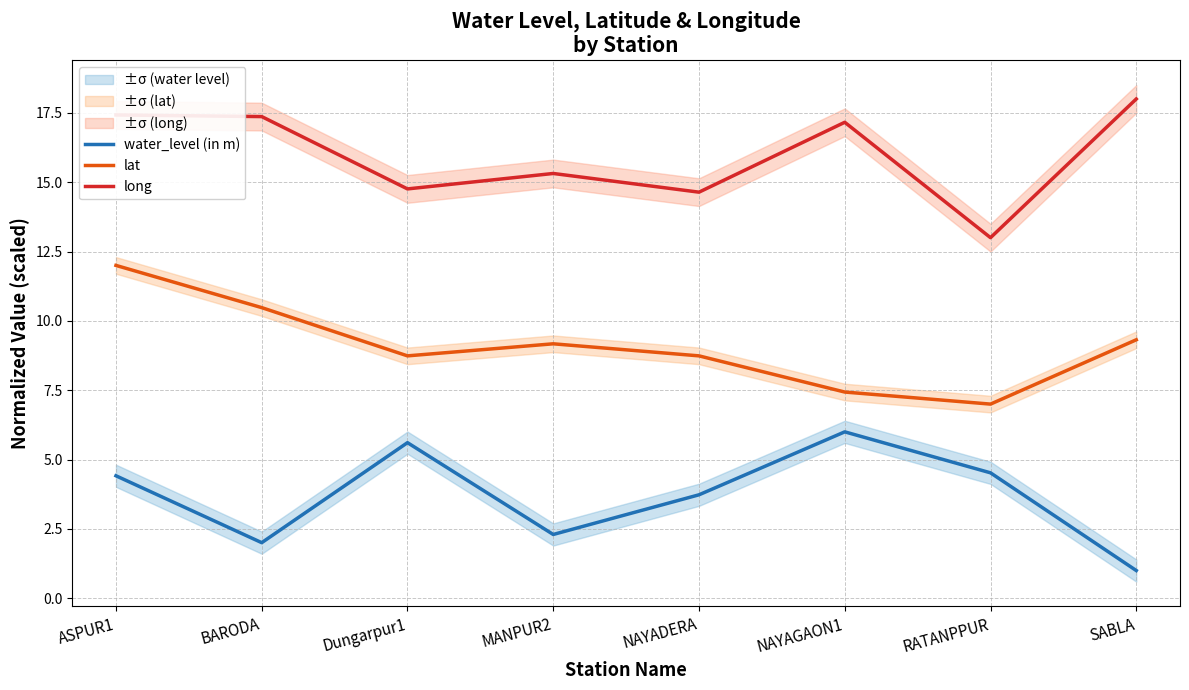

What is the difference between the maximum and minimum values in the long series?

5.0